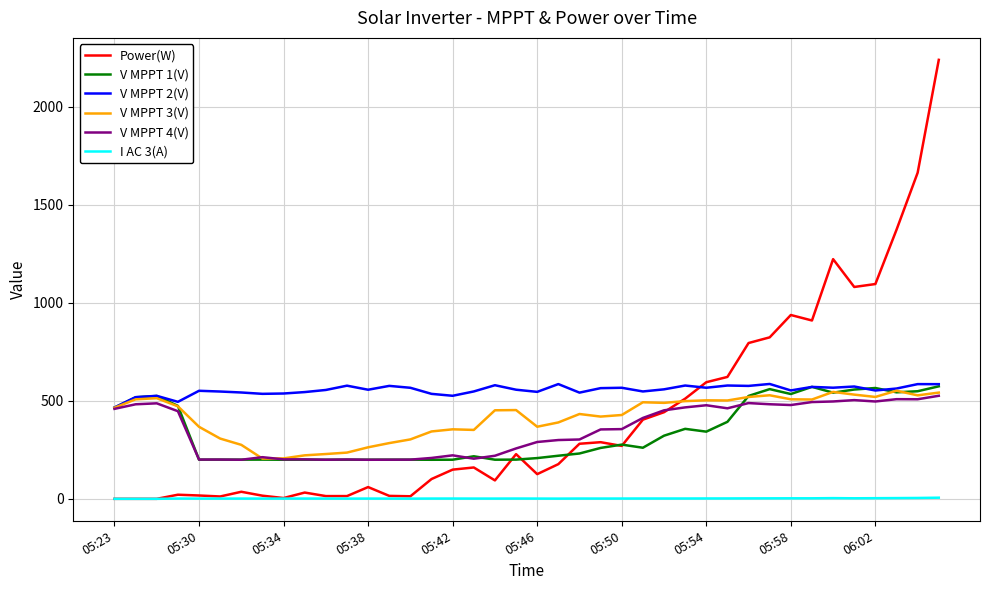

Which series has the largest range (max minus min)?

Power(W)